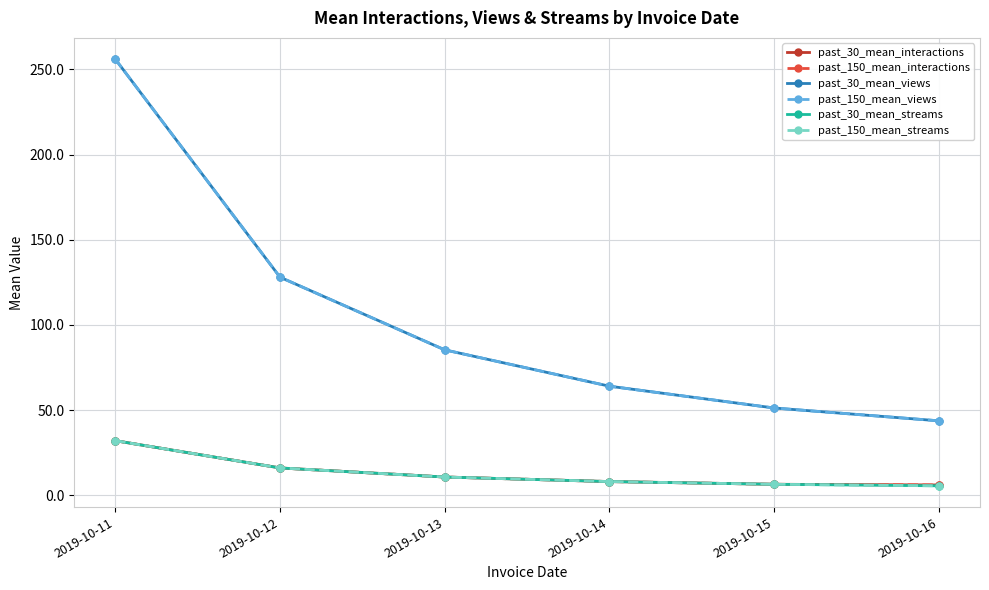

Reading left to right, what are all the values shown in this chart?

past_30_mean_interactions: 2019-10-11=32.0	2019-10-12=16.0	2019-10-13=10.7	2019-10-14=8.0	2019-10-15=6.4	2019-10-16=6.0
past_150_mean_interactions: 2019-10-11=32.0	2019-10-12=16.0	2019-10-13=10.7	2019-10-14=8.0	2019-10-15=6.4	2019-10-16=6.0
past_30_mean_views: 2019-10-11=256.0	2019-10-12=128.0	2019-10-13=85.3	2019-10-14=64.0	2019-10-15=51.2	2019-10-16=43.7
past_150_mean_views: 2019-10-11=256.0	2019-10-12=128.0	2019-10-13=85.3	2019-10-14=64.0	2019-10-15=51.2	2019-10-16=43.7
past_30_mean_streams: 2019-10-11=32.0	2019-10-12=16.0	2019-10-13=10.7	2019-10-14=8.0	2019-10-15=6.4	2019-10-16=5.5
past_150_mean_streams: 2019-10-11=32.0	2019-10-12=16.0	2019-10-13=10.7	2019-10-14=8.0	2019-10-15=6.4	2019-10-16=5.5